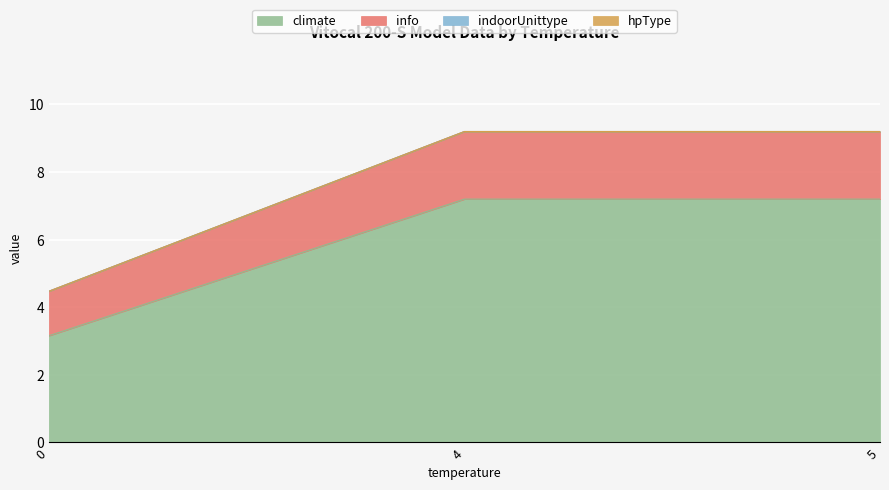

True or false: info and hpType intersect in this chart.

False